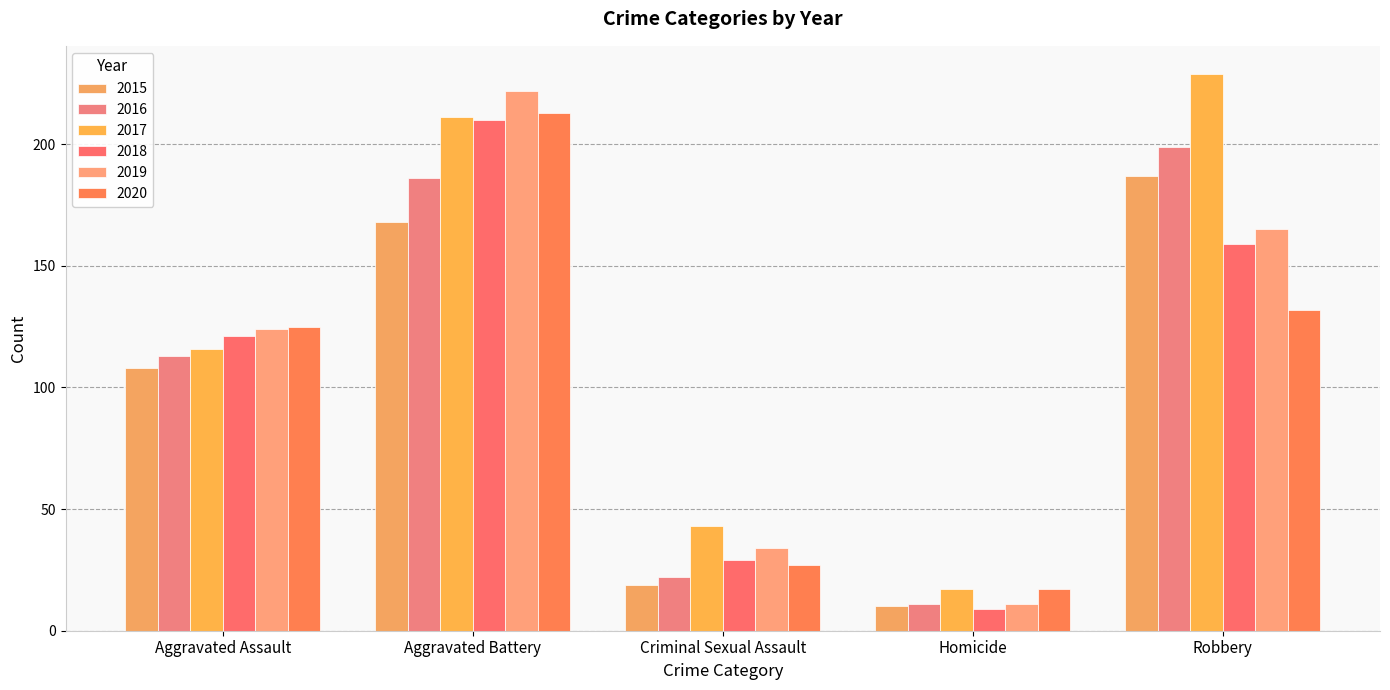

Rank the series by their maximum value, from lowest to highest.

2015, 2016, 2018, 2020, 2019, 2017